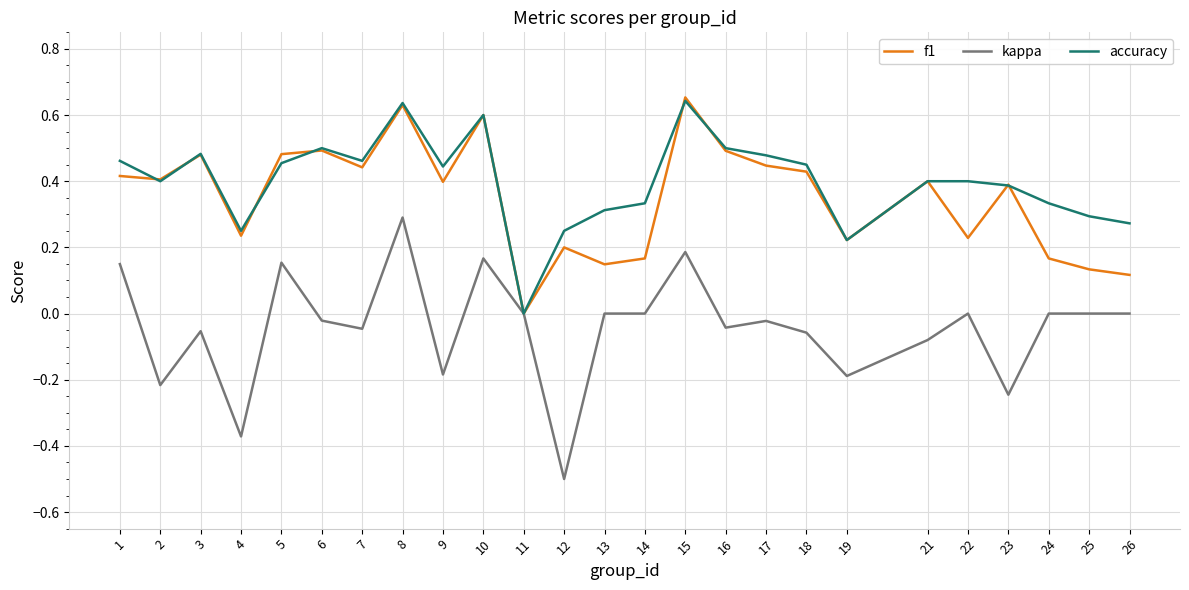

Which category has the lowest value across all series?

12